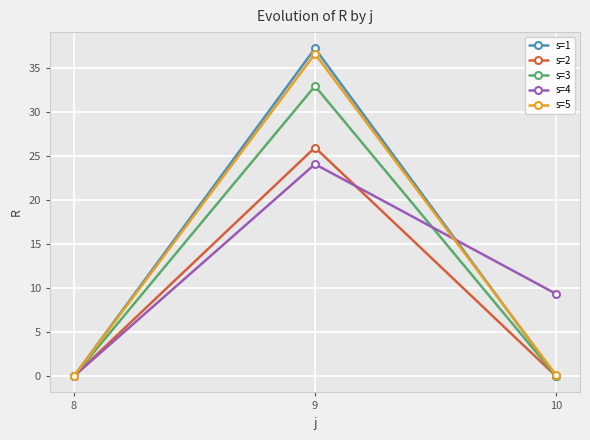

At which label does s=4 first exceed 9?

9